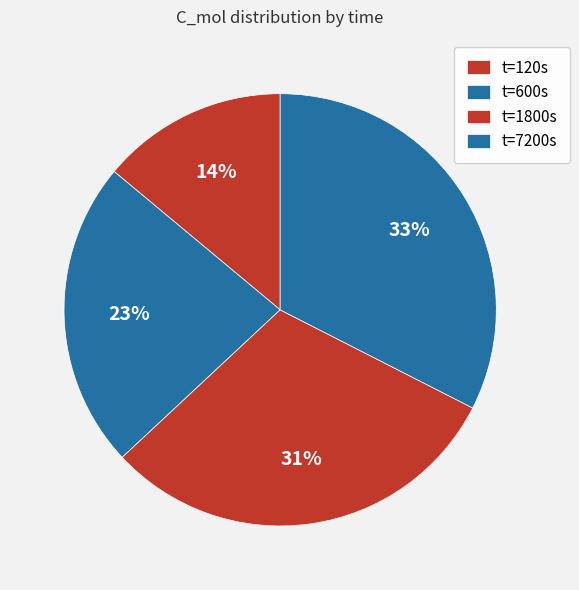

To the nearest percent, what is the average slice percentage?

25%